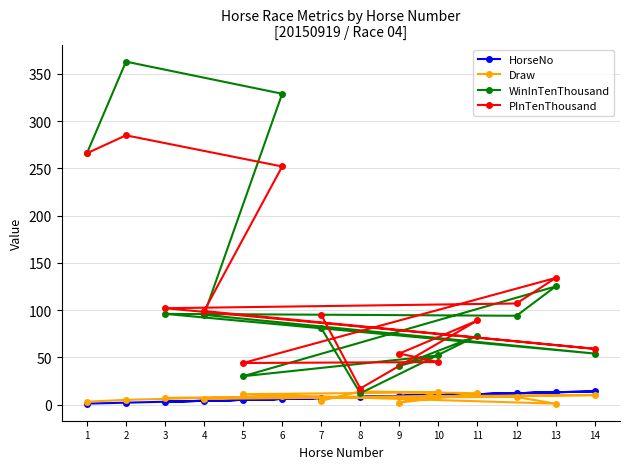

How many series are shown in this chart?

4